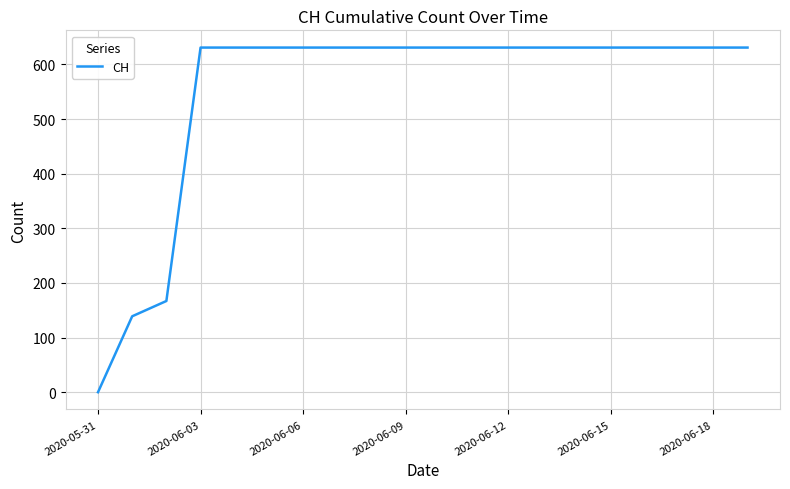

What is the difference between the maximum and minimum values?

631